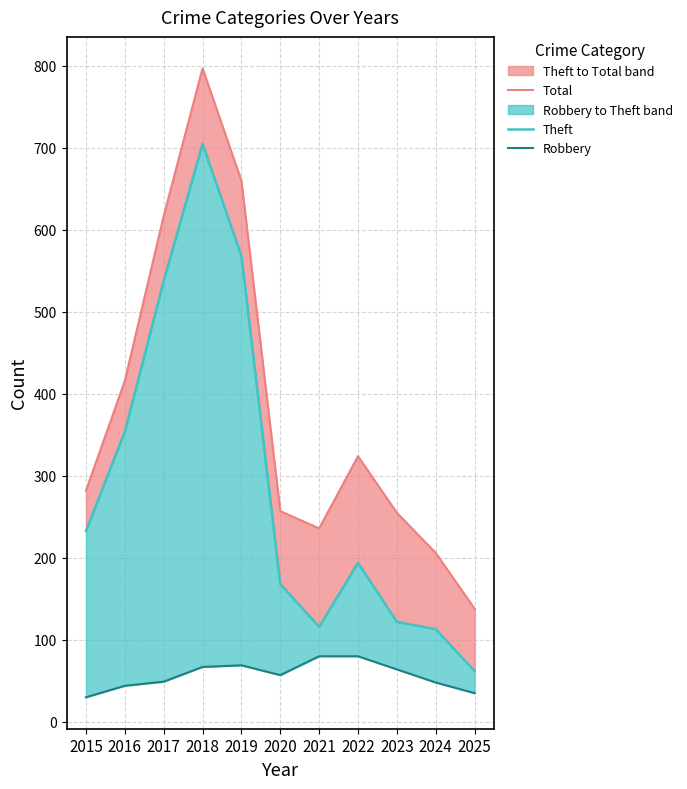

At which category does Robbery reach its first local peak?

2019